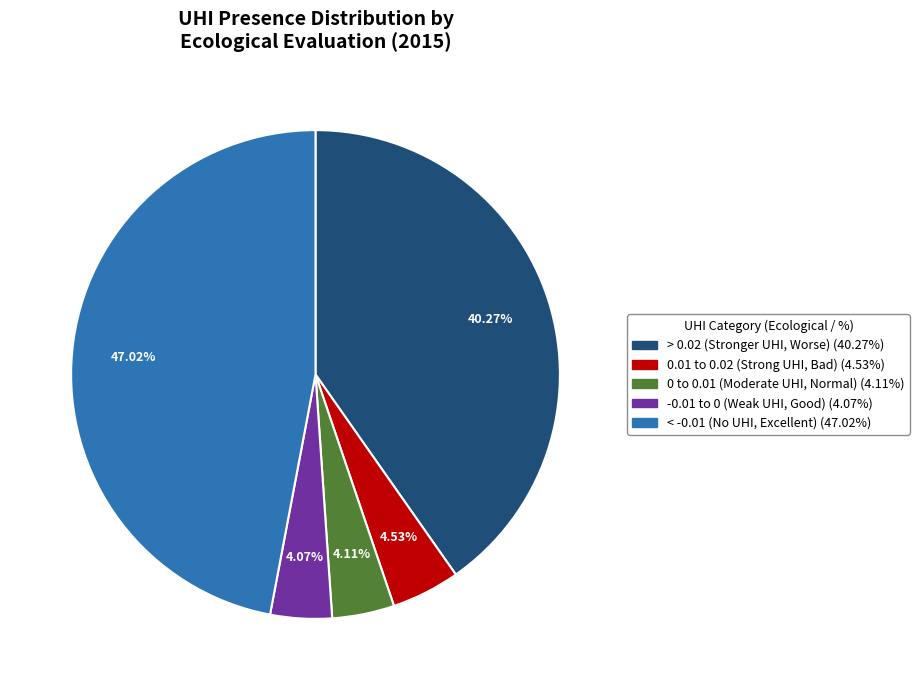

What portion of the pie excludes > 0.02?

59.7%